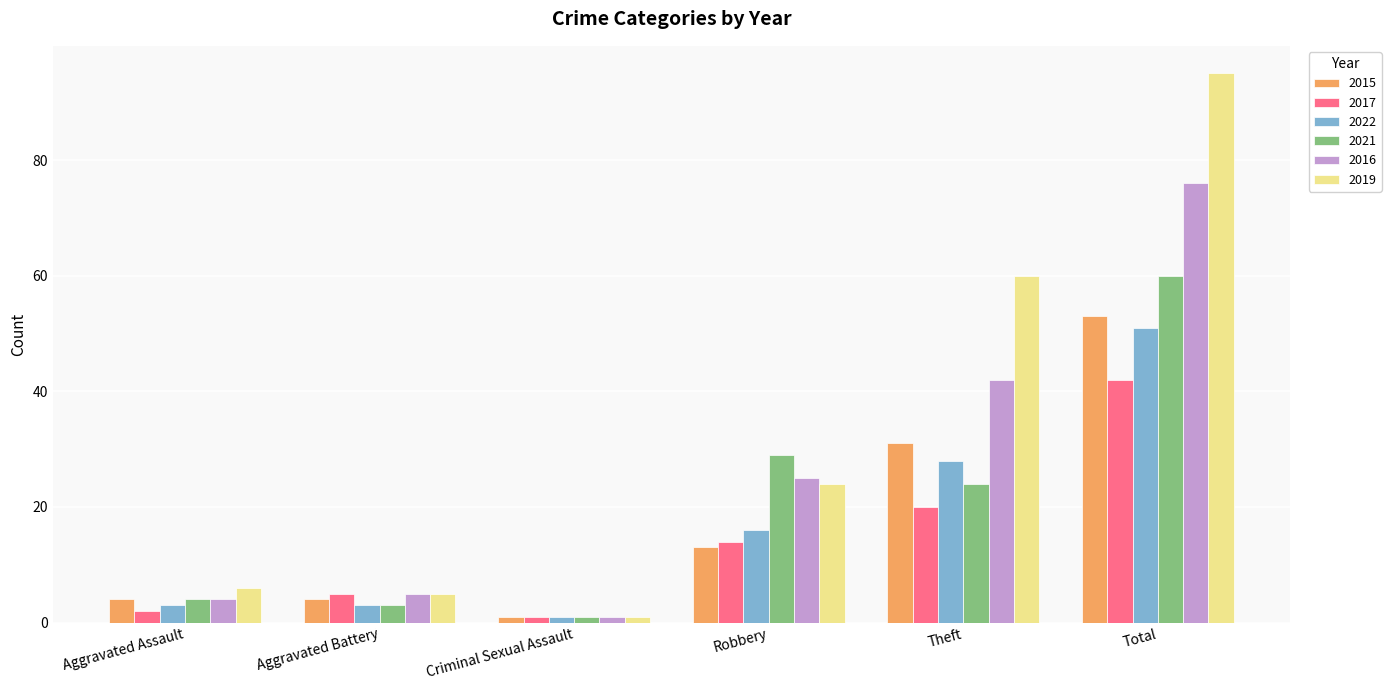

How many distinct data groups are displayed?

6